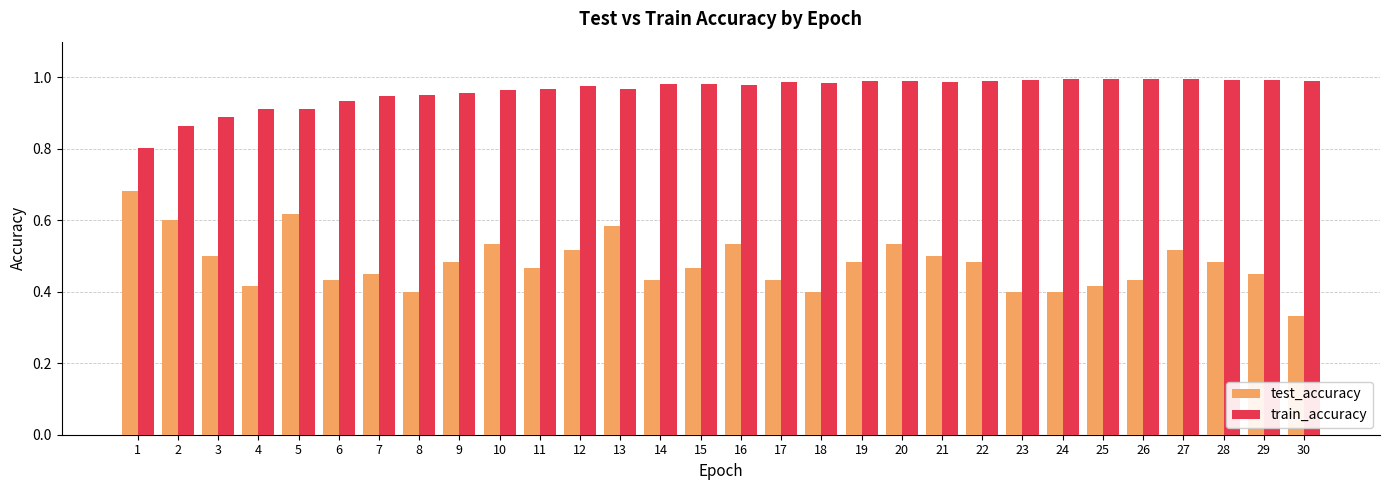

Which series has the widest spread of values?

test_accuracy